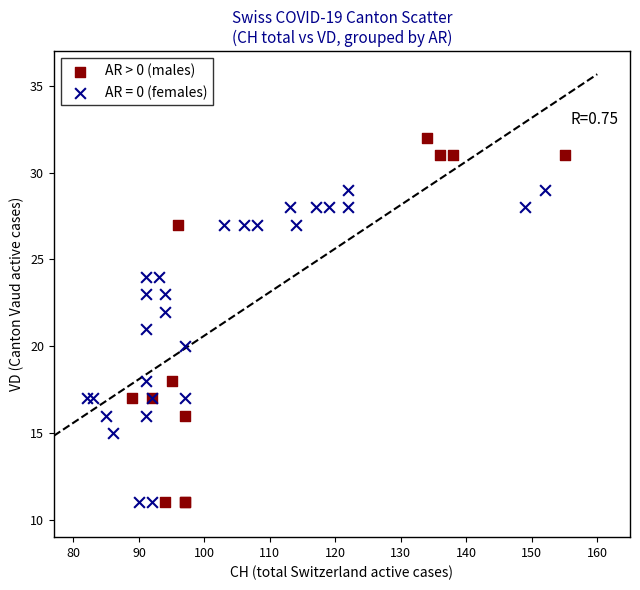

Which series contains the highest Y value?

AR > 0 (males)